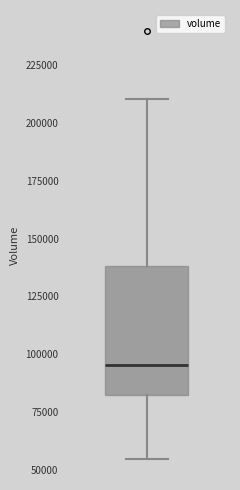

Read this box plot against the y-axis: the position of the median line, the range covered by the box, and the ends of both whiskers. The values are not printed on the chart, so give them approximately, as read against the axis.

median 95000, box 80000 to 140000, whiskers 55000 to 210000